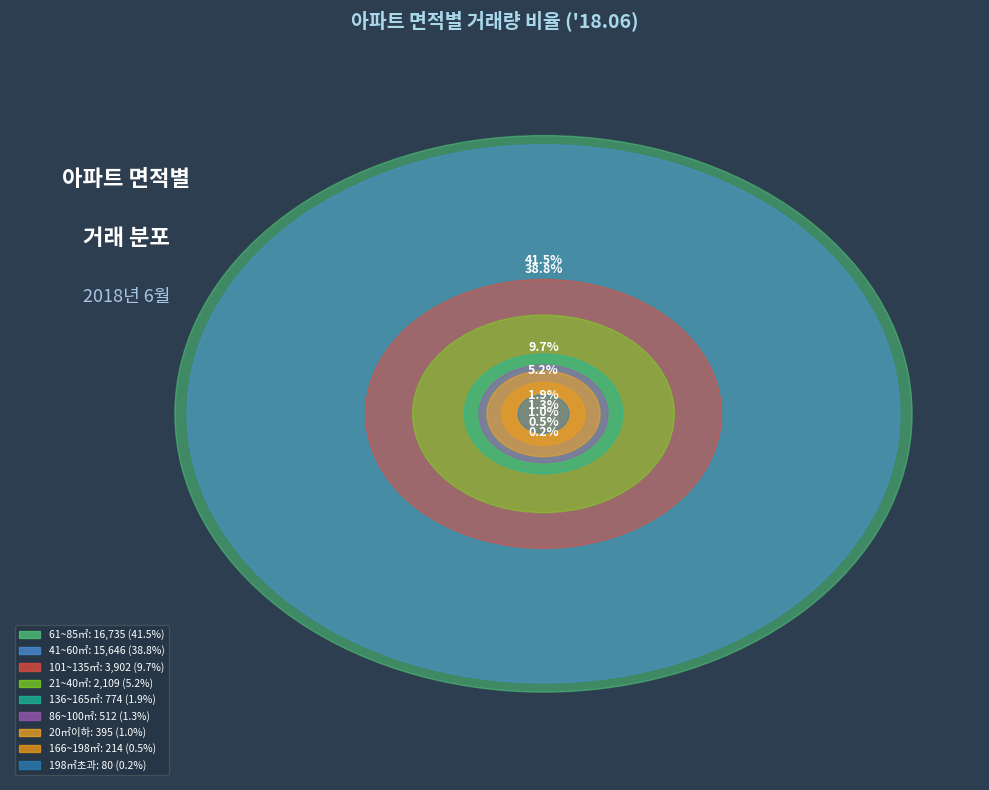

To the nearest percent, what portion does 166~198㎡ represent?

1%